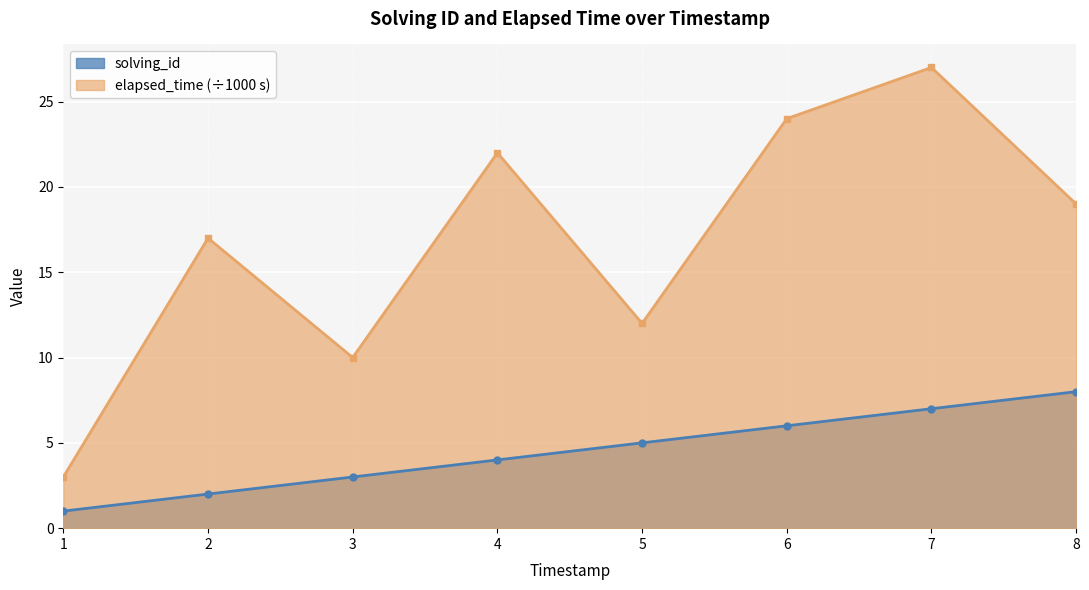

True or false: solving_id and elapsed_time intersect in this chart.

False